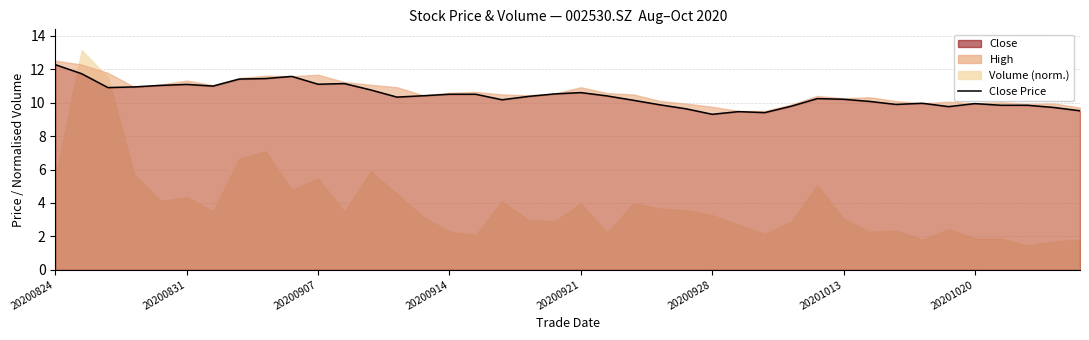

True or false: the data shows 17.8 at 20200824.

False